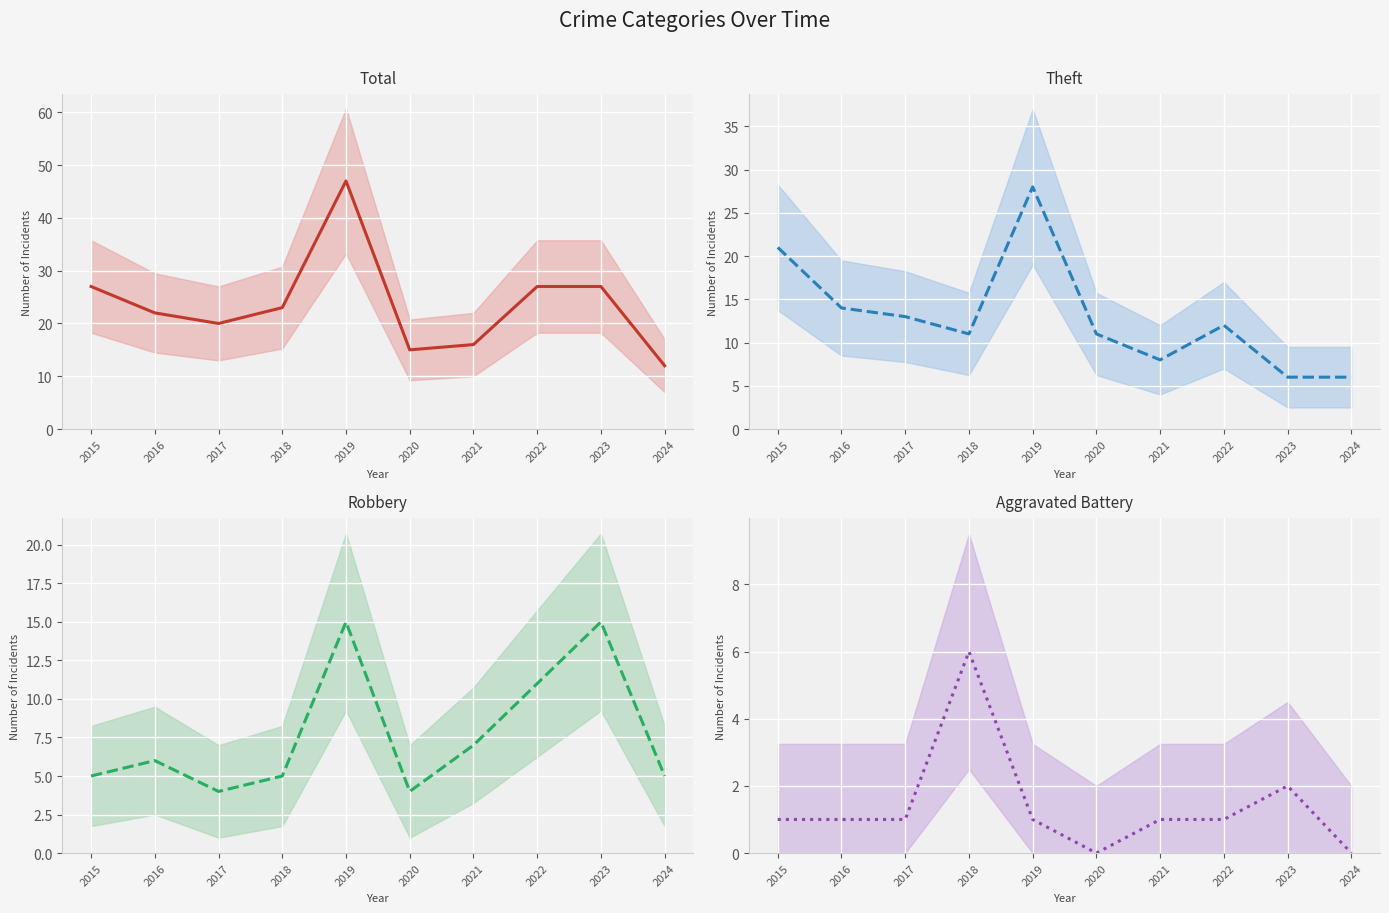

How many data points does each series have?

10